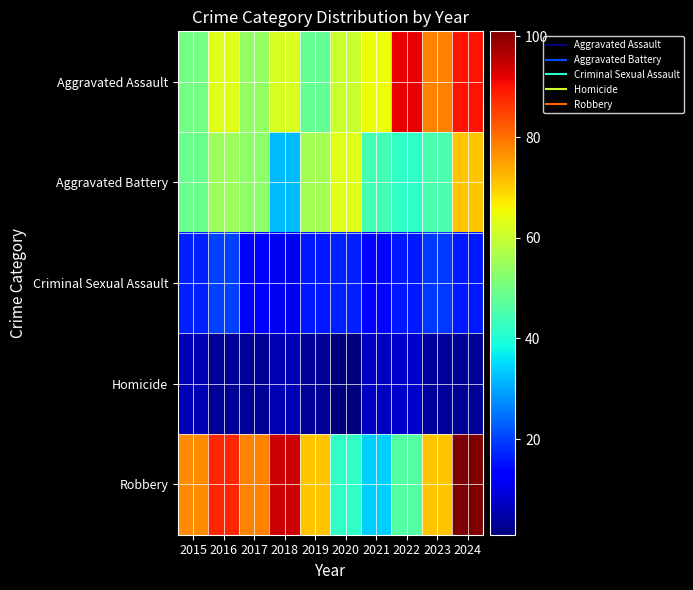

What is the total value across all series at 2022?

204